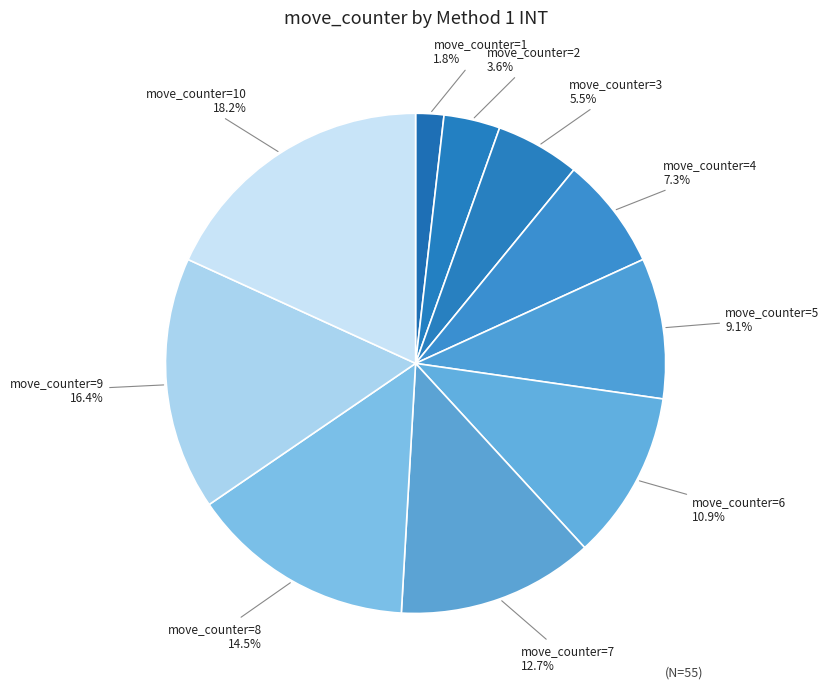

What is the smallest slice in the pie chart?

move_counter=1